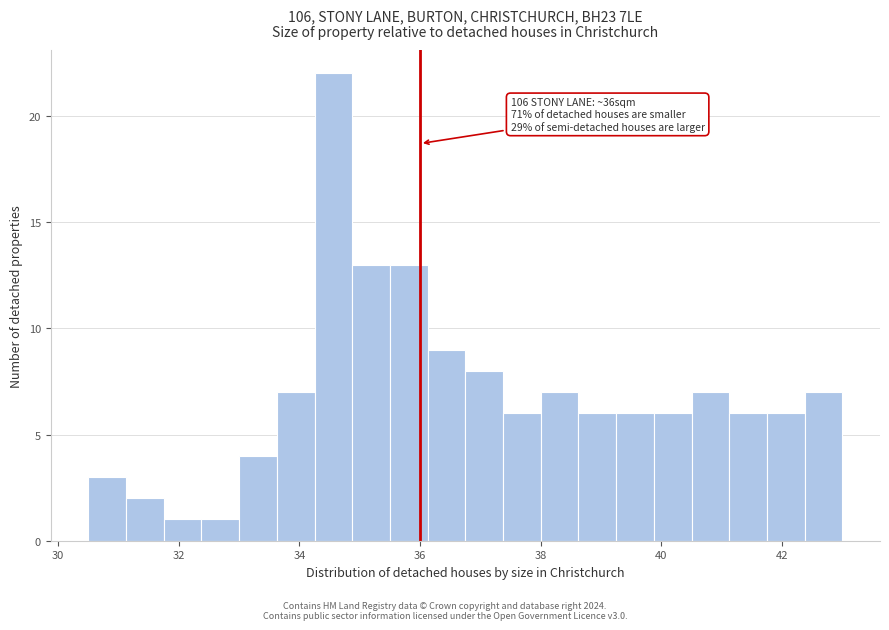

Read against the x-axis, roughly where is the centre of the tallest bar?

34.6